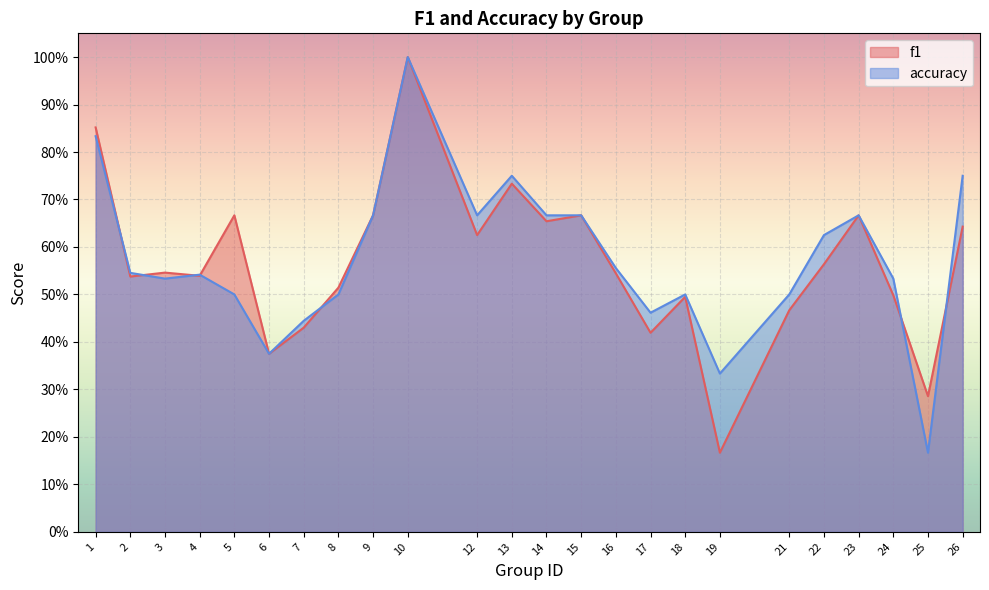

Is it true that accuracy equals 0.2 at 17?

False